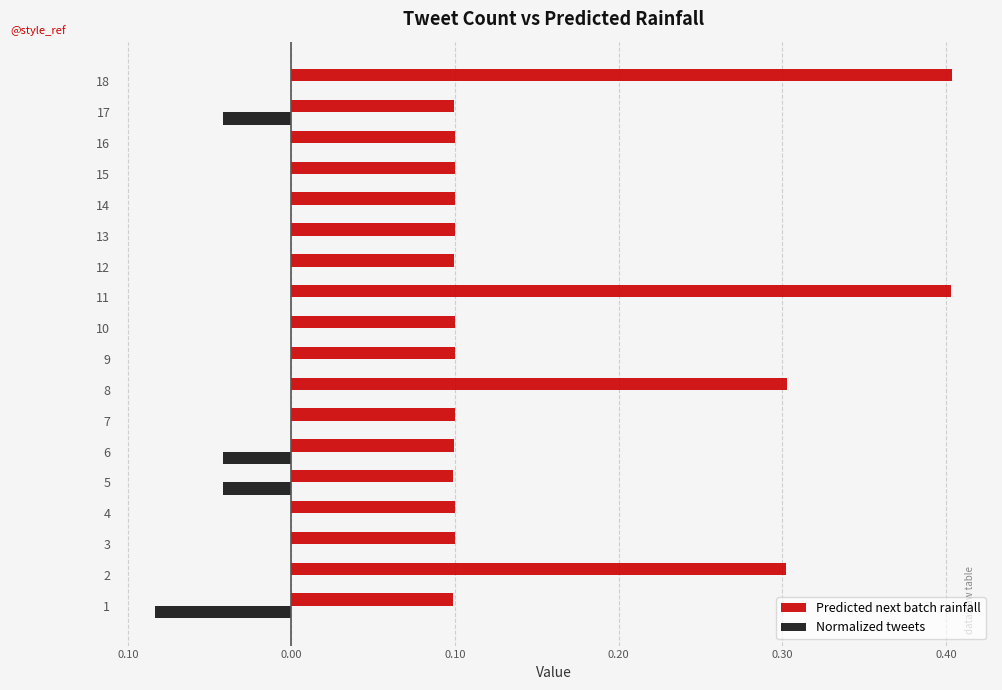

Reading left to right, transcribe all the data shown in this chart.

Predicted next batch rainfall: 0.1	0.3	0.1	0.1	0.1	0.1	0.1	0.3	0.1	0.1	0.4	0.1	0.1	0.1	0.1	0.1	0.1	0.4
Normalized tweets: -0.1	0.0	0.0	0.0	-0.0	-0.0	0.0	0.0	0.0	0.0	0.0	0.0	0.0	0.0	0.0	0.0	-0.0	0.0